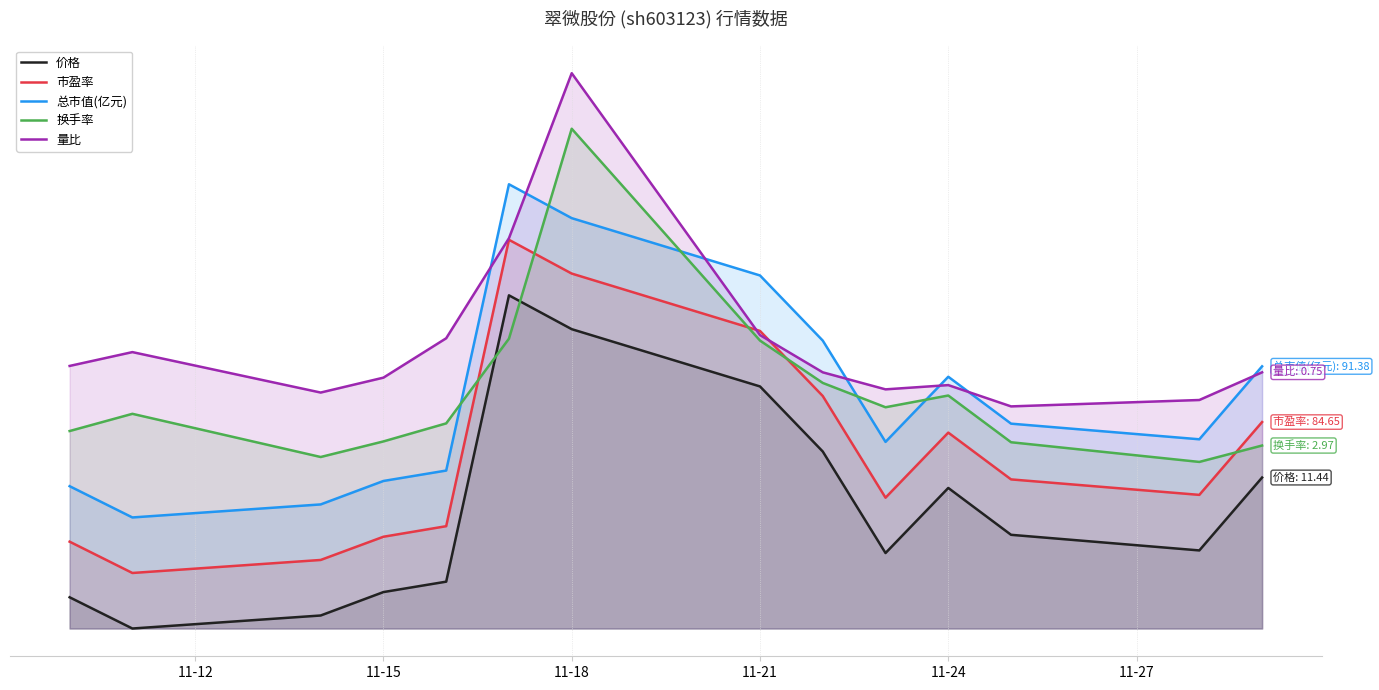

Does the chart display data point markers on the line(s)?

No